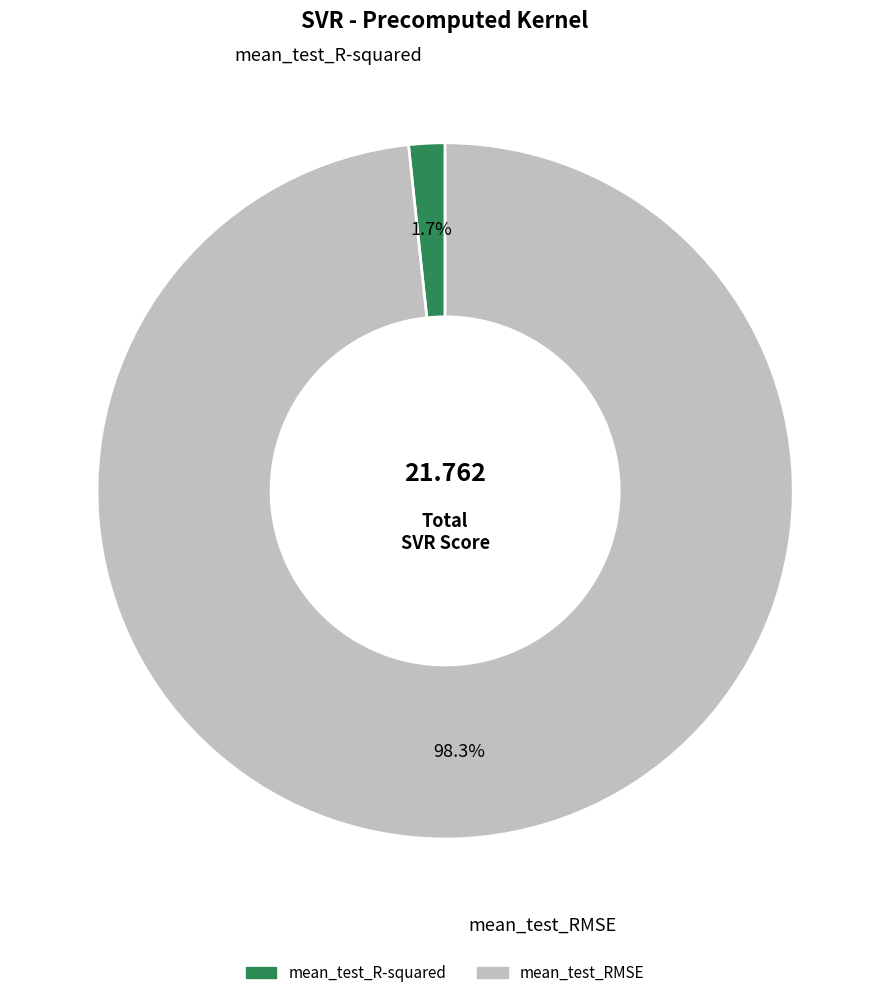

What is the smallest slice in the pie chart?

mean_test_R-squared